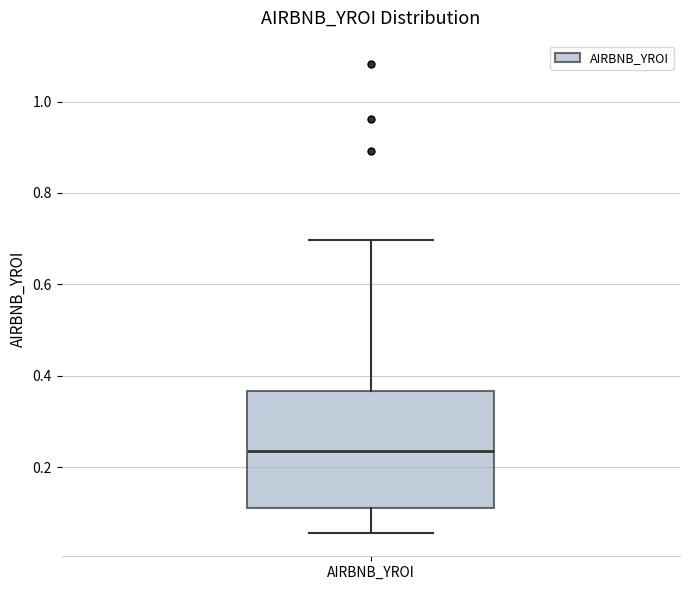

Transcribe this box plot: give where the median line is, the range the box spans, and where the two whiskers end, as read against the y-axis. The values are not printed on the chart, so give them approximately, as read against the axis.

median 0.24, box 0.10 to 0.36, whiskers 0.06 to 0.70